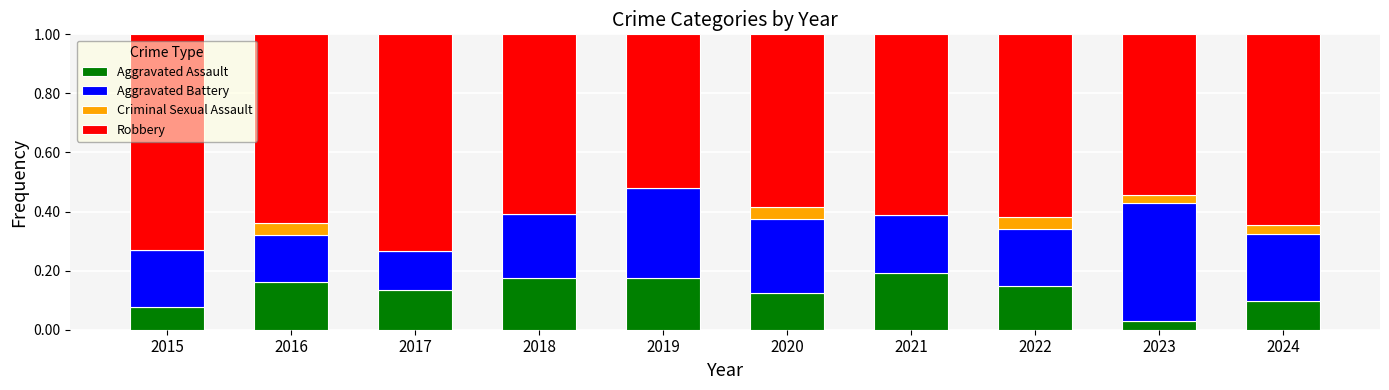

How many series are shown in this chart?

4